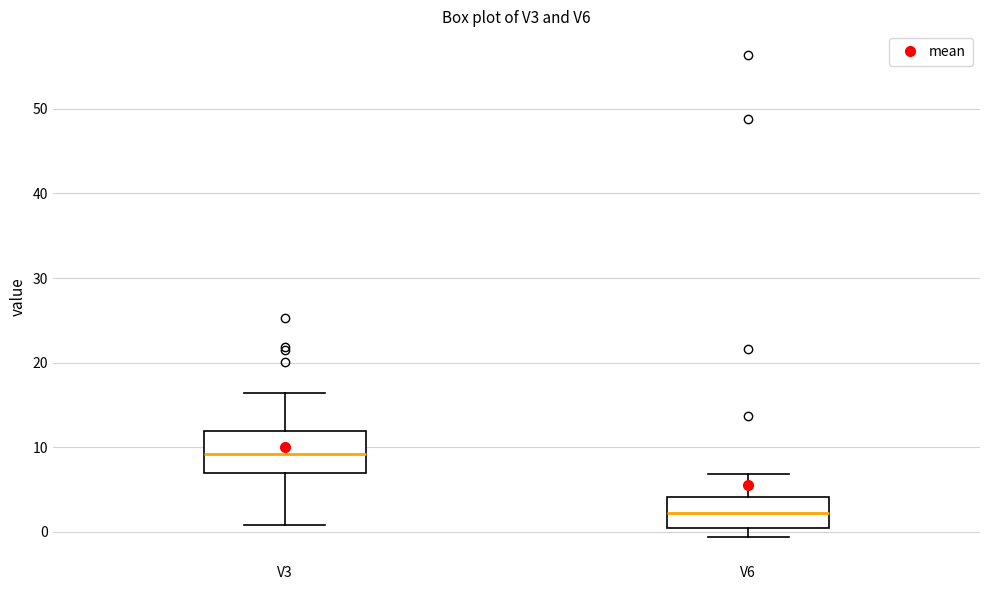

Reading left to right, transcribe this box plot: for each box, give where its median line is, the range the box spans, and where its two whiskers end, as read against the y-axis. The values are not printed on the chart, so give them approximately, as read against the axis.

V3: median 9, box 7 to 12, whiskers 1 to 16
V6: median 2, box 1 to 4, whiskers -1 to 7